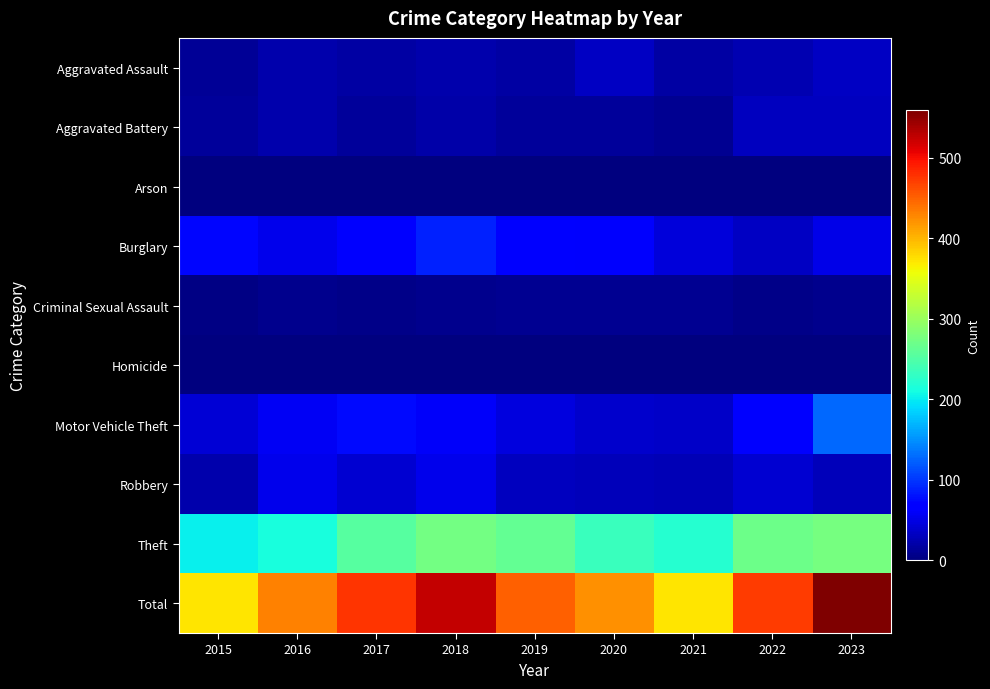

Reading left to right, extract all data points from this chart.

Aggravated Assault: 2015=11	2016=22	2017=18	2018=23	2019=19	2020=33	2021=19	2022=25	2023=34
Aggravated Battery: 2015=14	2016=22	2017=14	2018=20	2019=15	2020=14	2021=10	2022=31	2023=31
Arson: 2015=0	2016=2	2017=1	2018=2	2019=1	2020=0	2021=1	2022=1	2023=0
Burglary: 2015=73	2016=53	2017=69	2018=88	2019=65	2020=63	2021=45	2022=34	2023=51
Criminal Sexual Assault: 2015=4	2016=7	2017=5	2018=7	2019=9	2020=9	2021=10	2022=6	2023=7
Homicide: 2015=1	2016=2	2017=1	2018=1	2019=1	2020=1	2021=2	2022=0	2023=2
Motor Vehicle Theft: 2015=42	2016=57	2017=76	2018=59	2019=47	2020=39	2021=36	2022=65	2023=127
Robbery: 2015=24	2016=54	2017=40	2018=53	2019=31	2020=30	2021=27	2022=41	2023=30
Theft: 2015=203	2016=212	2017=254	2018=273	2019=263	2020=234	2021=222	2022=269	2023=277
Total: 2015=372	2016=431	2017=478	2018=526	2019=451	2020=423	2021=372	2022=472	2023=559